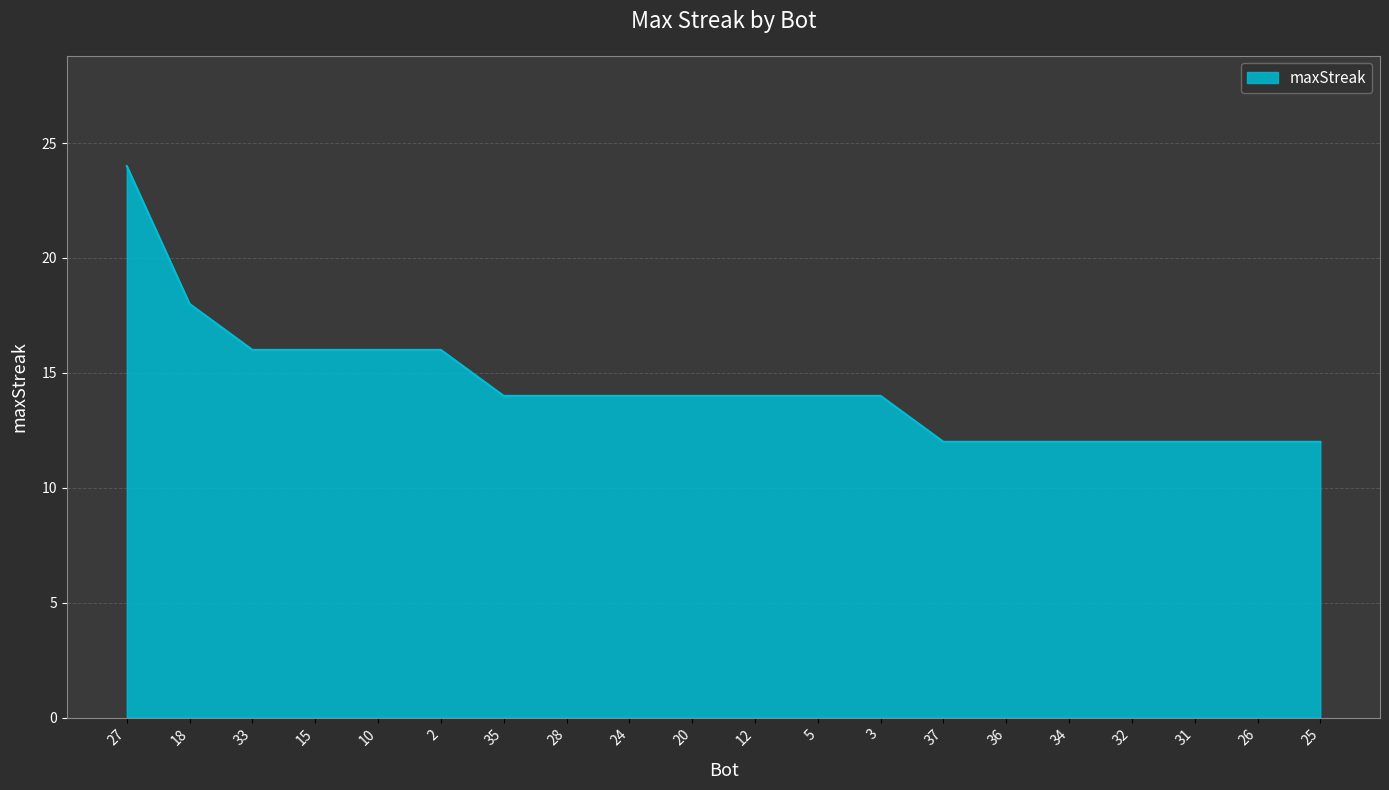

Approximately how many times larger is the value at 2 compared to 3?

1.1